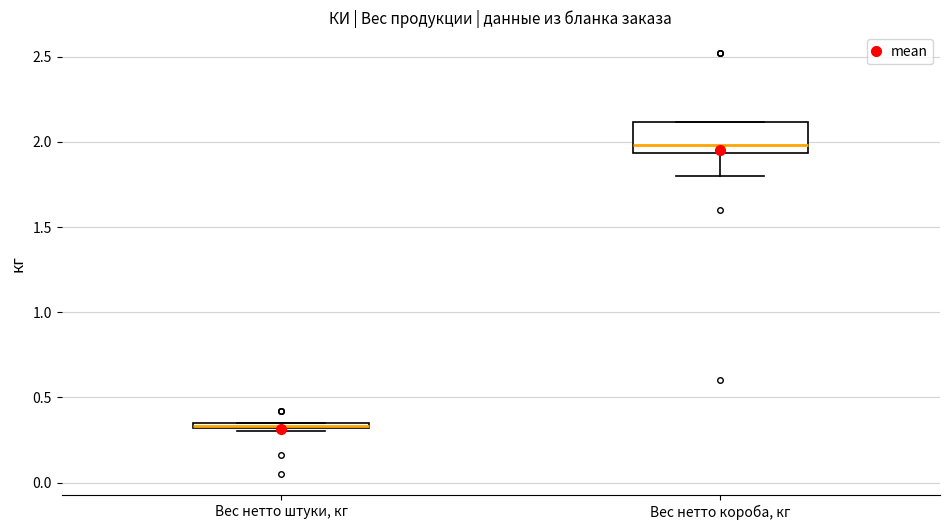

Which box is the tallest, from its lower edge to its upper edge?

Вес нетто короба, кг